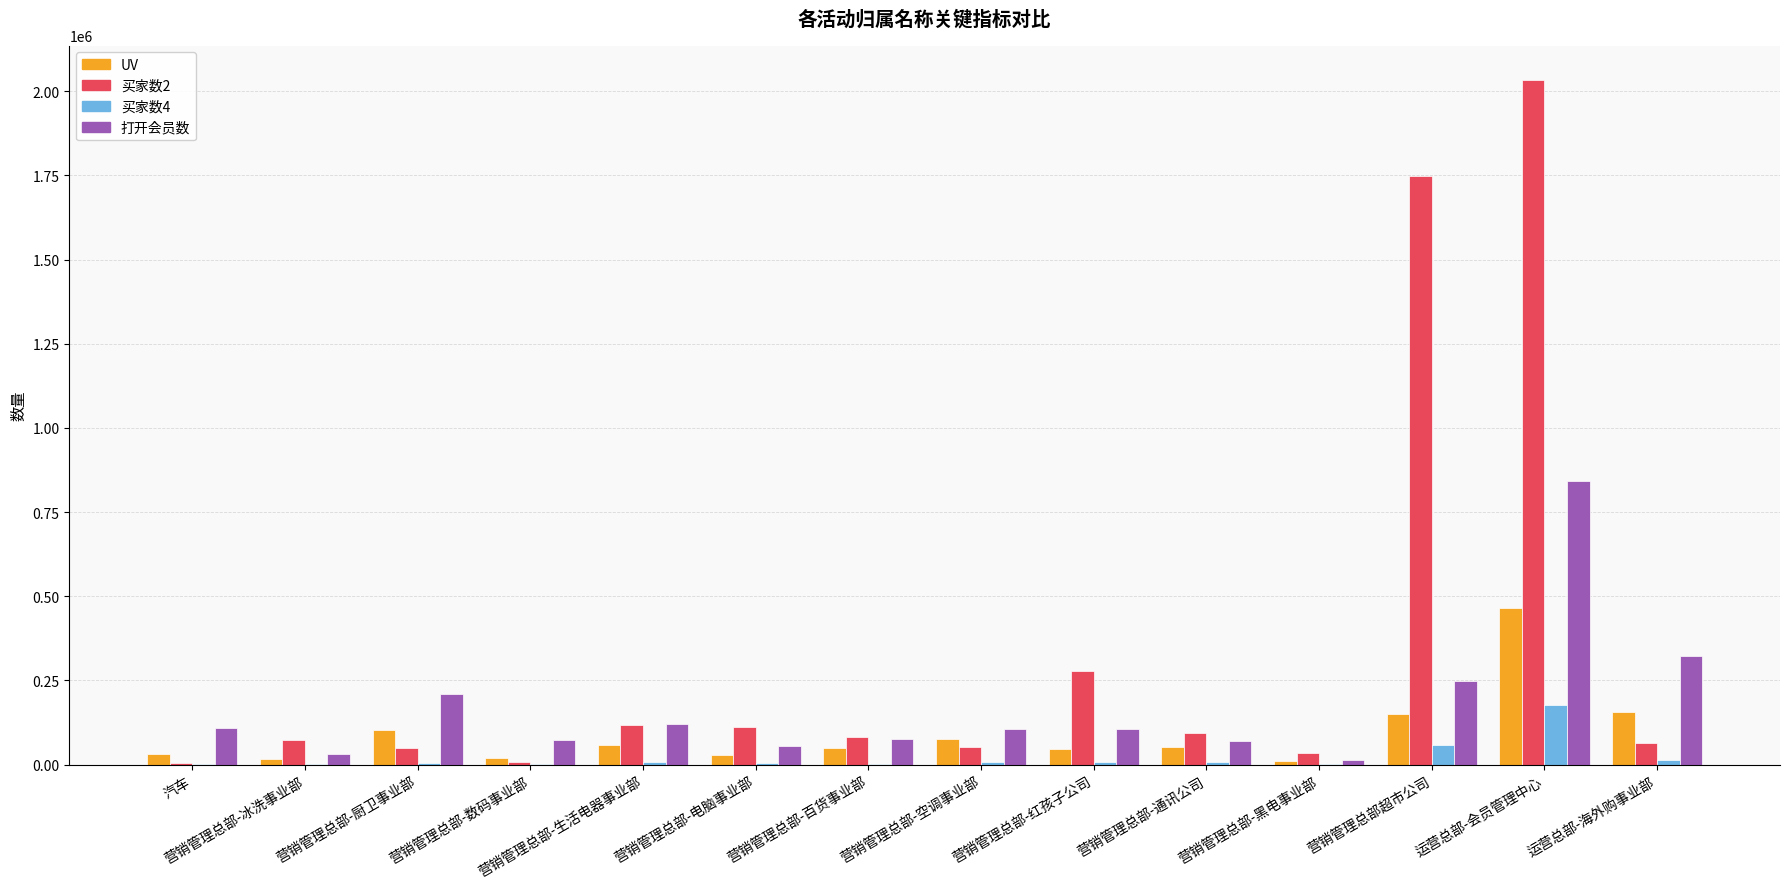

At which category is the sum across all series the highest?

运营总部-会员管理中心